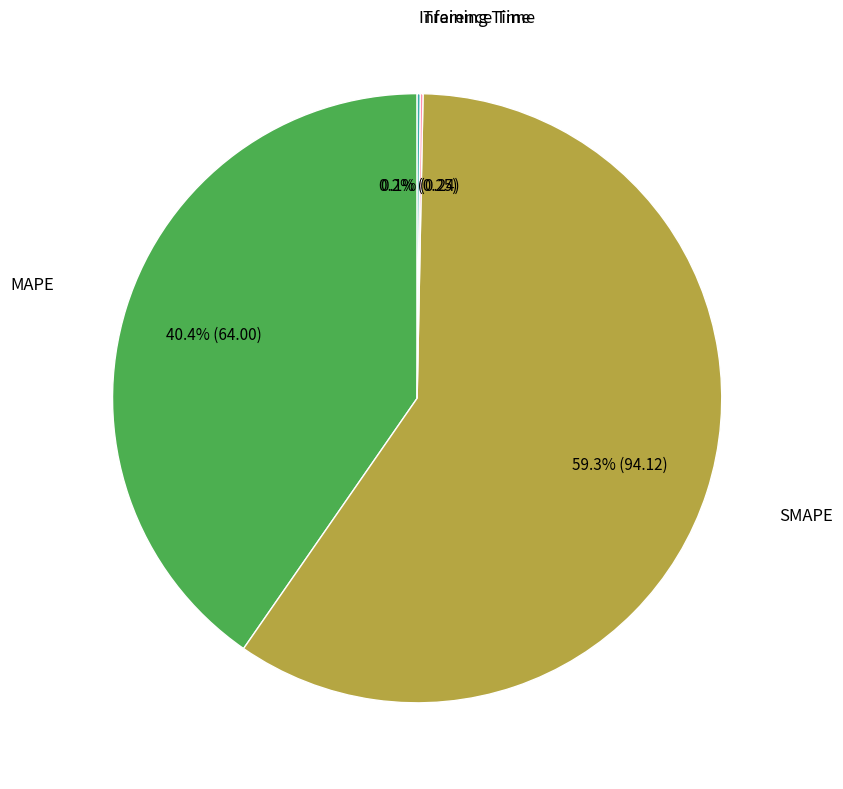

Is there a majority slice in this chart?

Yes